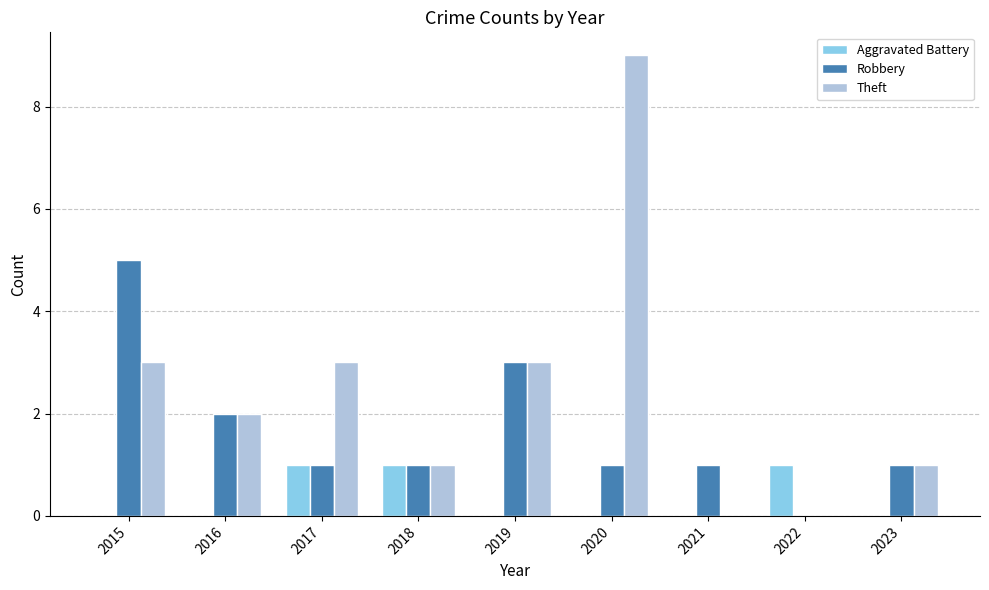

Is the value of Aggravated Battery at 2020 greater than the value of Theft at 2016?

No